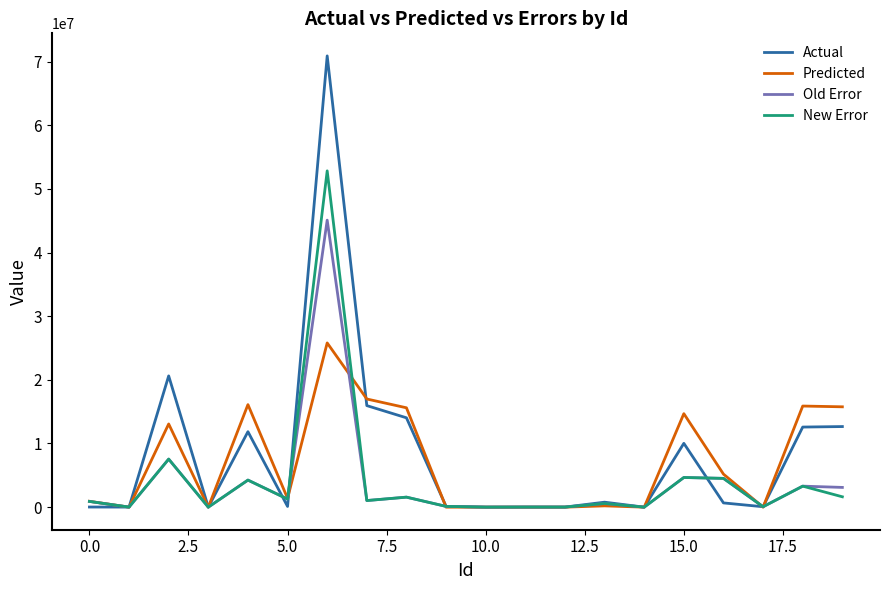

Which series has the widest spread of values?

Actual